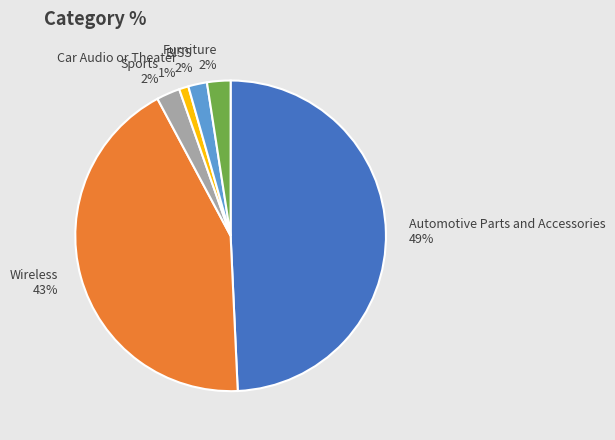

Do Automotive Parts and Accessories and BISS together represent more than half of the pie?

Yes